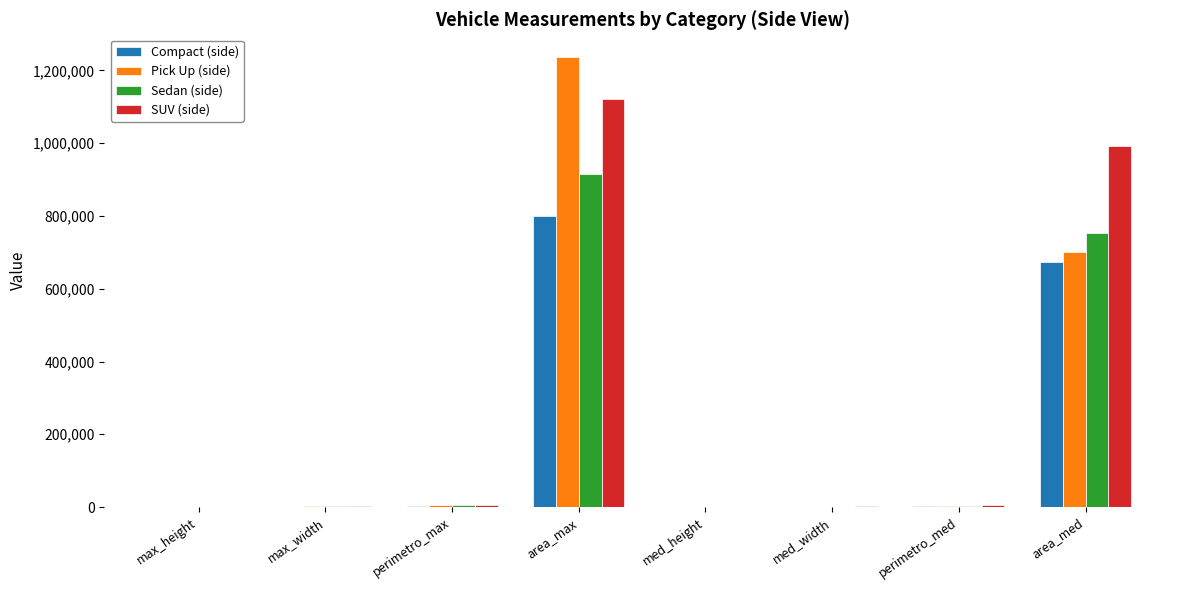

Between area_max and perimetro_med, which series saw the biggest shift?

Pick Up (side)